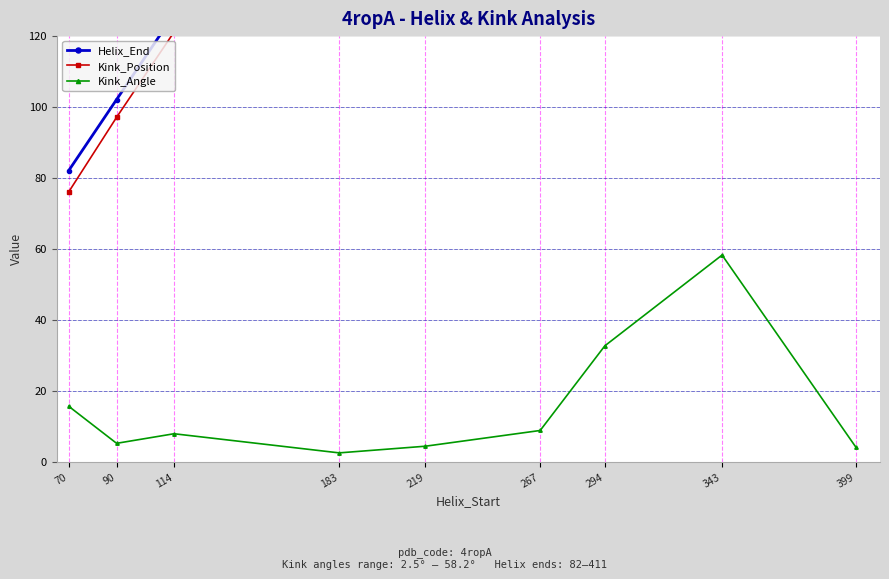

True or false: Helix_End has more than 0 interior local peaks.

False